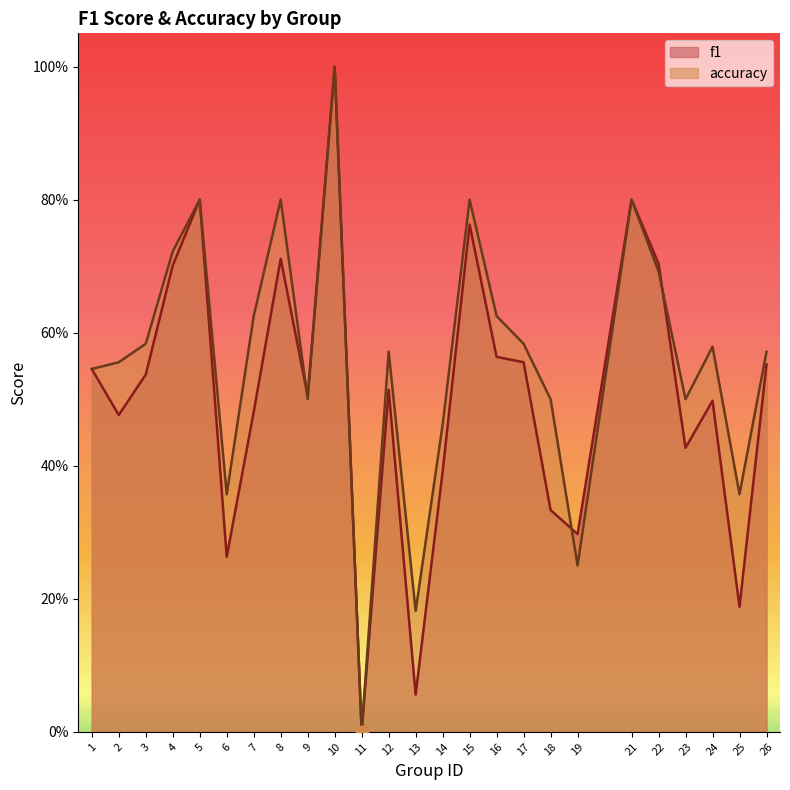

Which series reaches the maximum Y coordinate?

f1